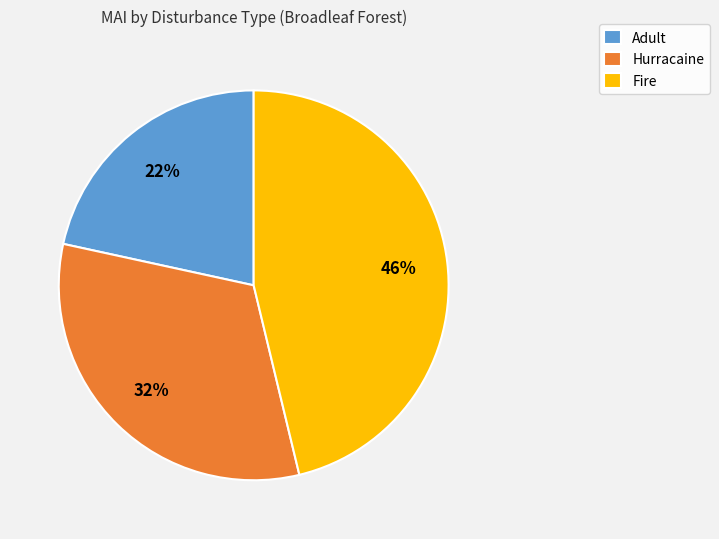

Do Hurracaine and Adult together represent more than half of the pie?

Yes